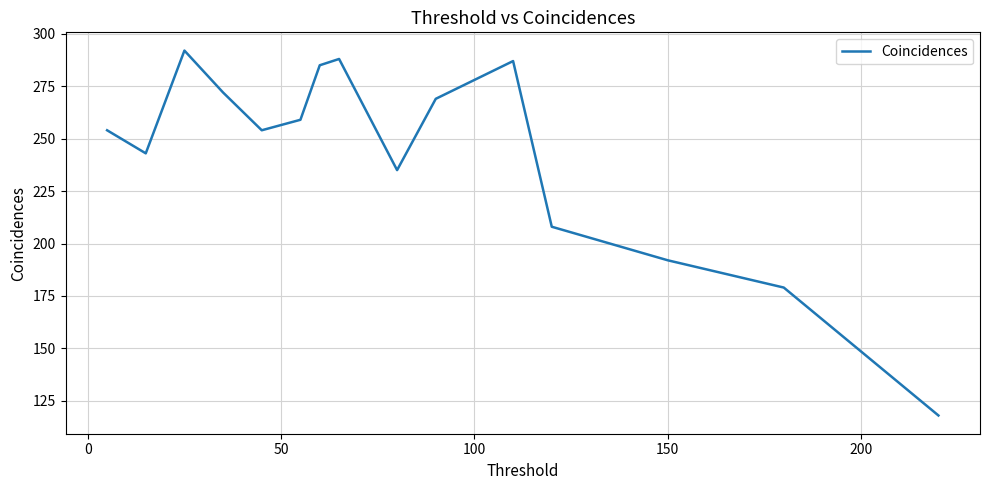

Reading left to right, what are all the values shown in this chart?

254	243	292	272	254	259	285	288	235	269	287	208	192	179	118